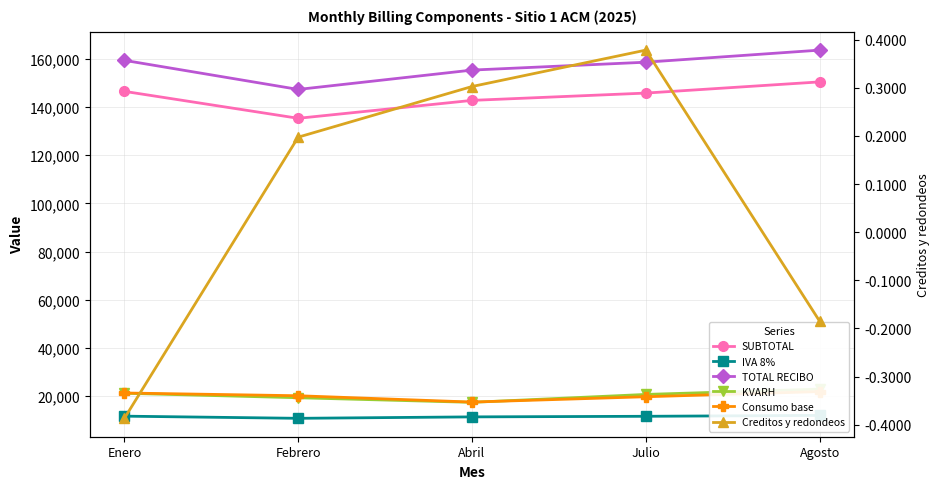

The value of SUBTOTAL at Abril is 142742.3. True or false?

True